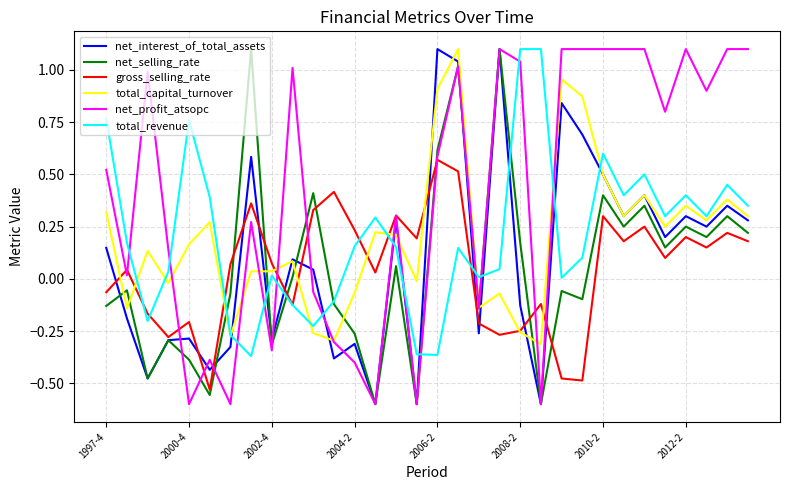

What is the difference between the second highest and minimum values in the total_capital_turnover series?

1.3